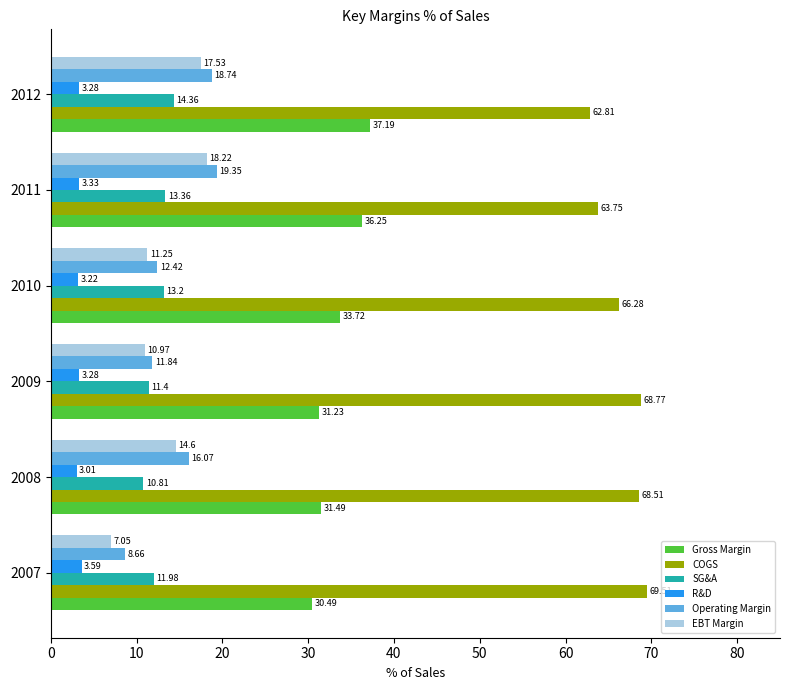

Between 2007 and 2011, which series saw the biggest shift?

EBT Margin